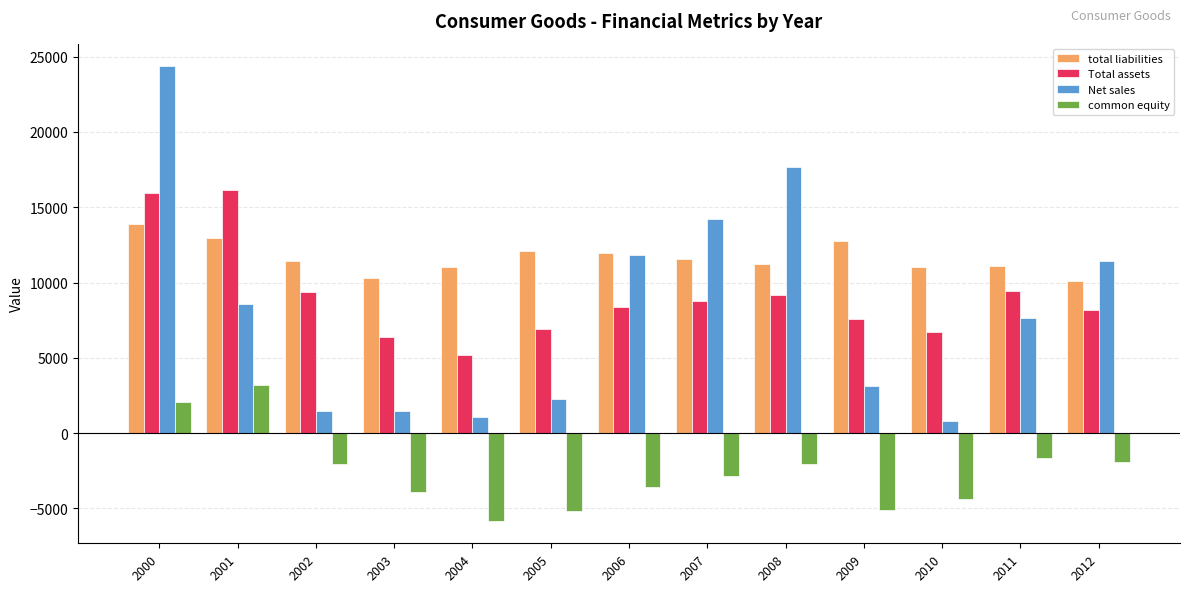

Rank the series by their maximum value, from highest to lowest.

Net sales, Total assets, total liabilities, common equity